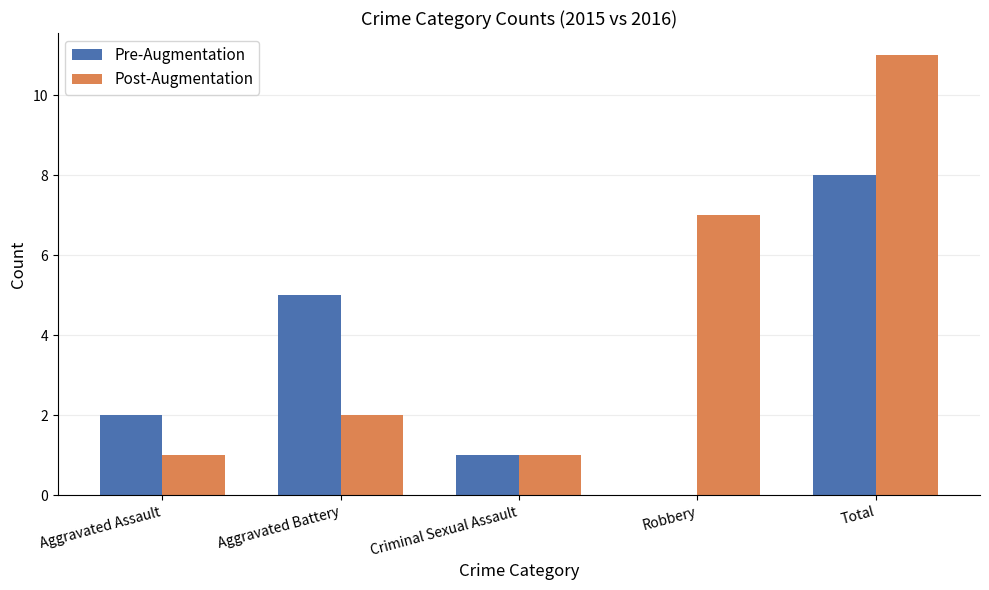

Is the value of Post-Augmentation at Total greater than the value of Pre-Augmentation at Robbery?

Yes